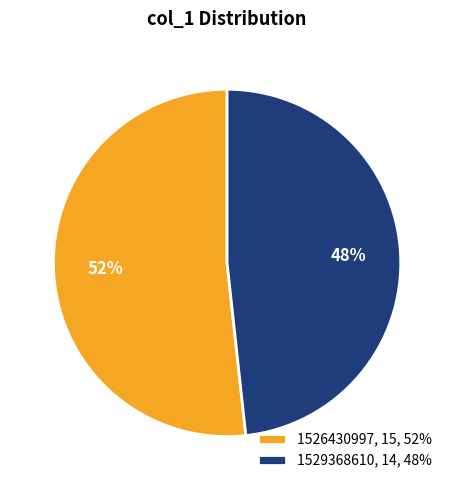

What is the majority slice?

1526430997